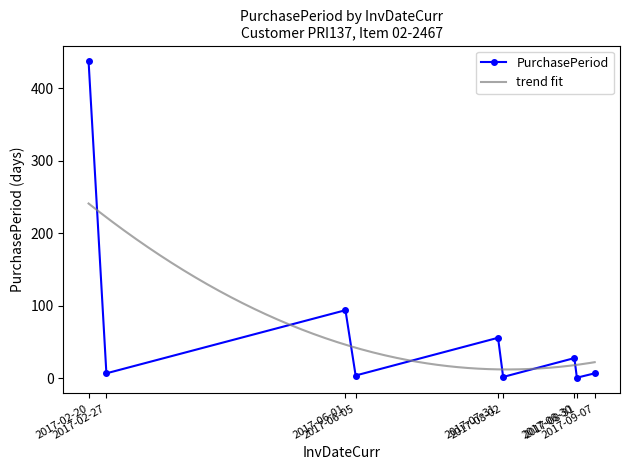

What is the label of the 3rd point from the left?

2017-06-01